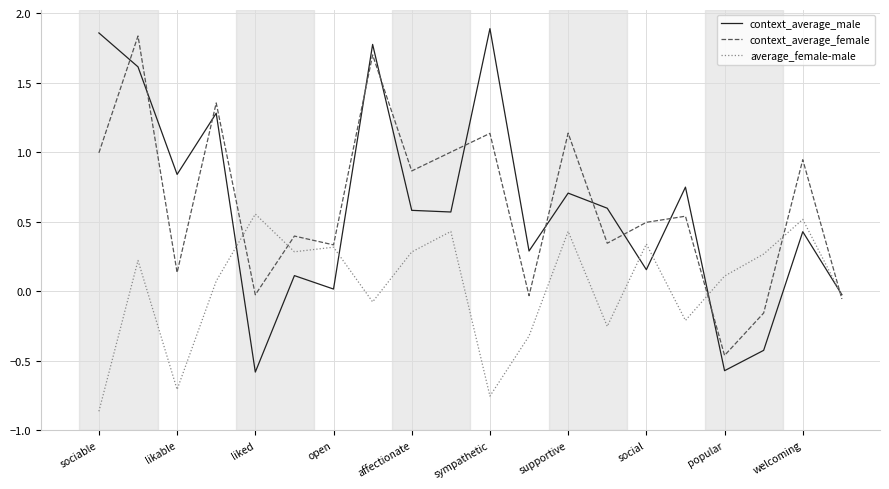

What is the difference between the maximum and second lowest values in the average_female-male series?

1.3